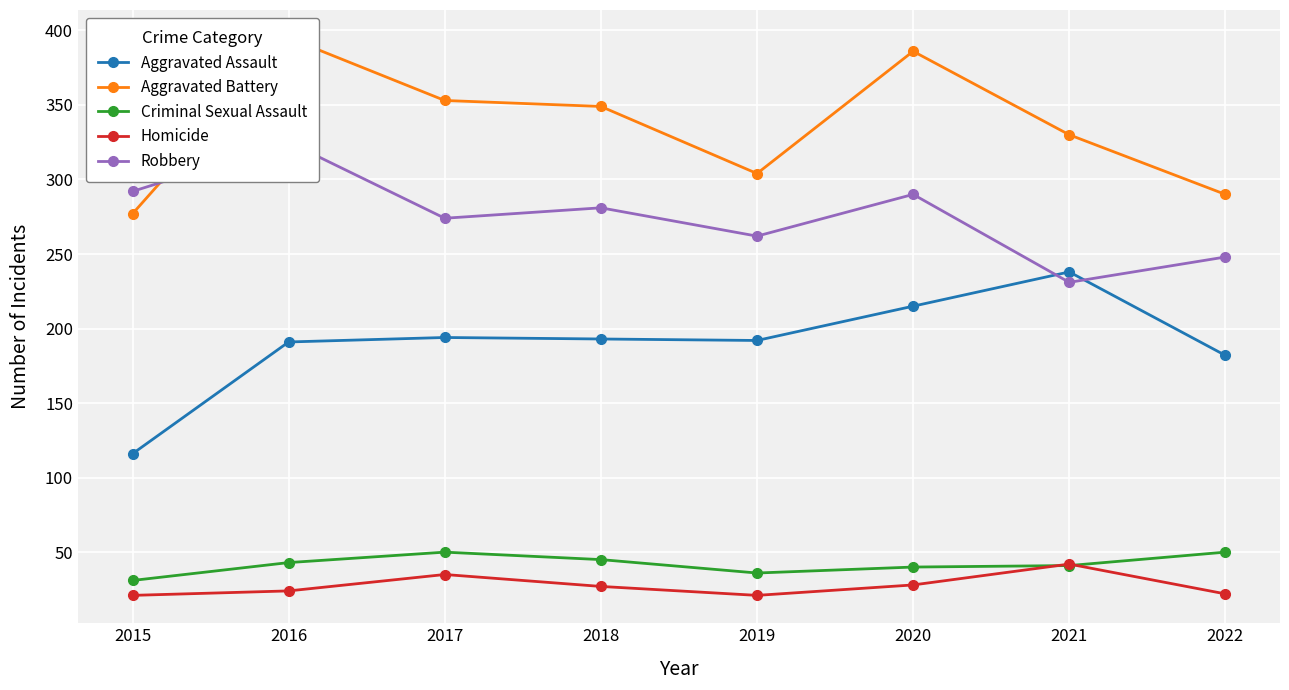

At 2015, list the series in order from largest to smallest.

Robbery, Aggravated Battery, Aggravated Assault, Criminal Sexual Assault, Homicide